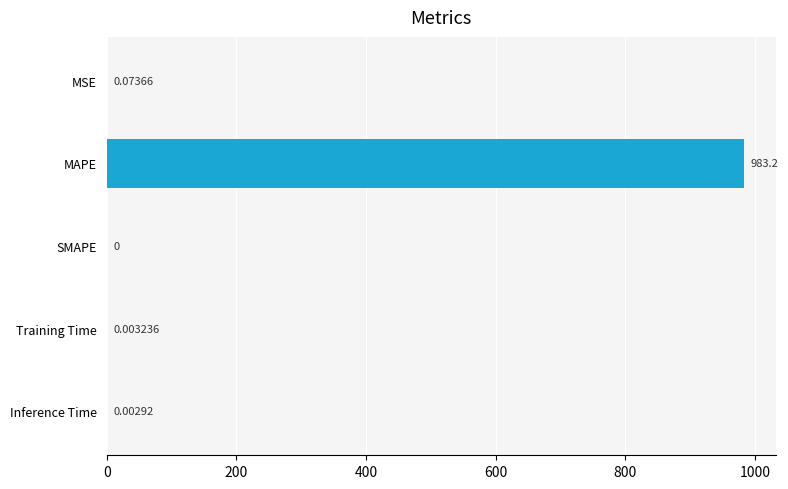

Are the bars horizontal?

Yes